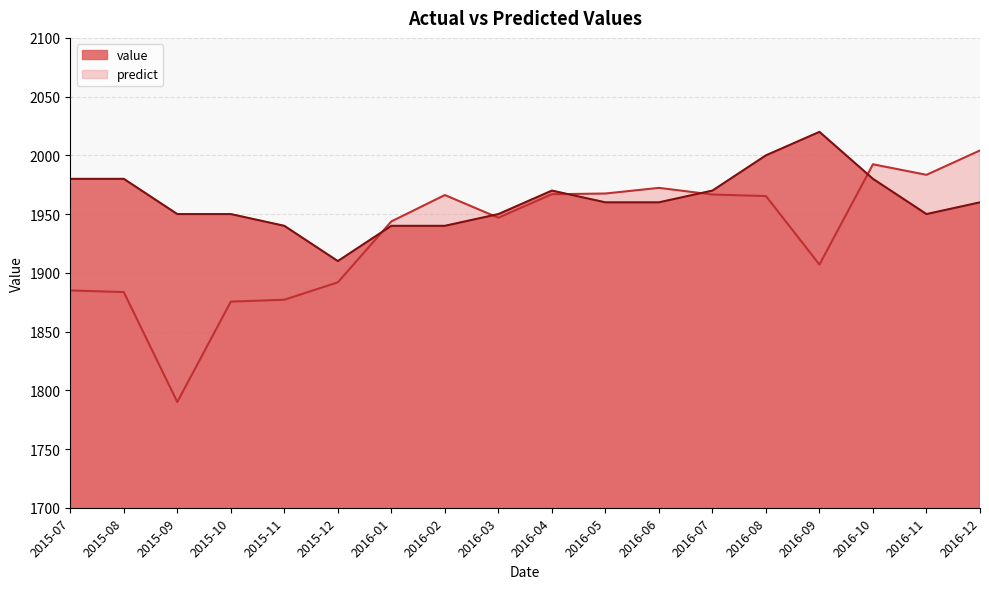

How many series are shown in this chart?

2